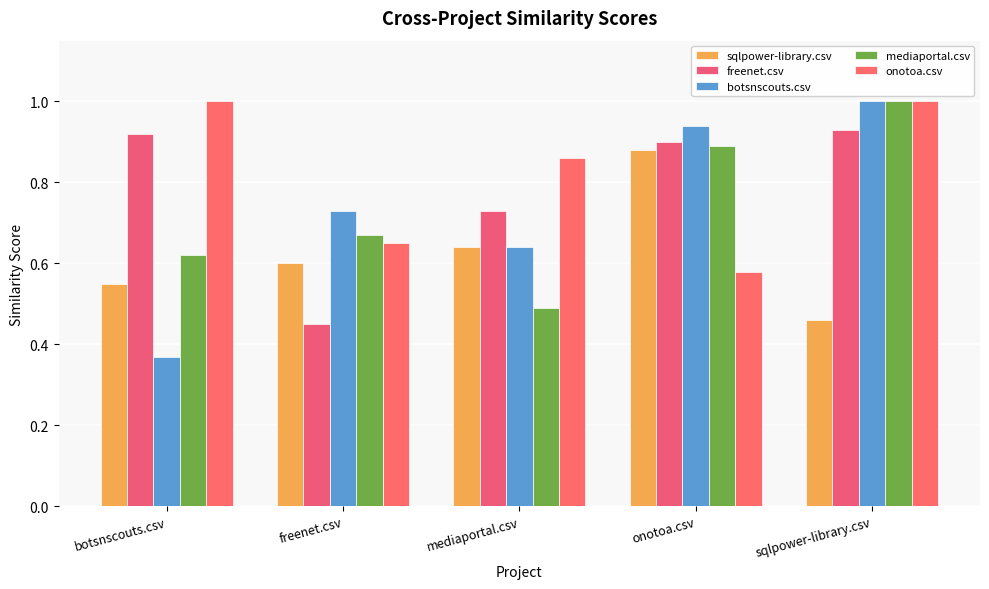

What is the maximum value shown in the chart?

1.0